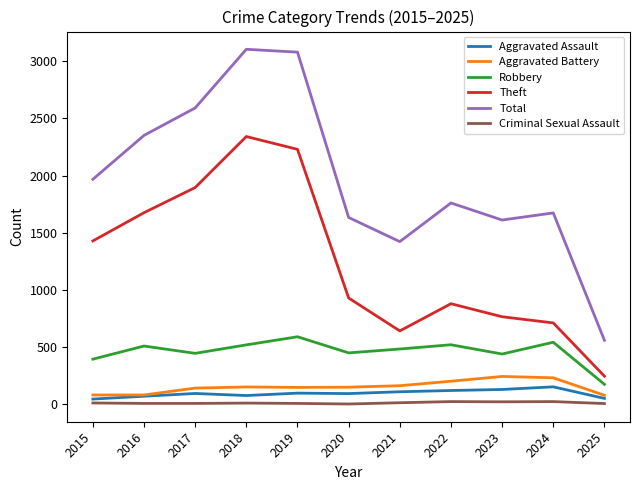

What is the maximum value shown in the chart?

3105